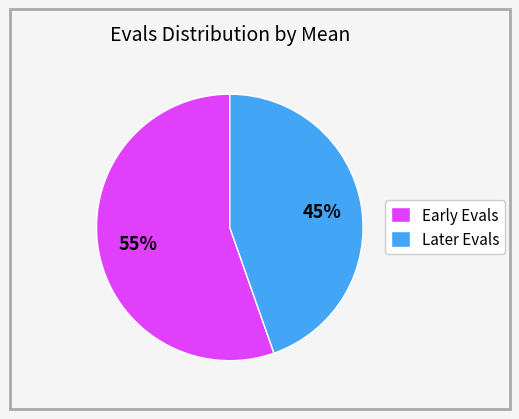

To the nearest percent, what is the average slice percentage?

50%